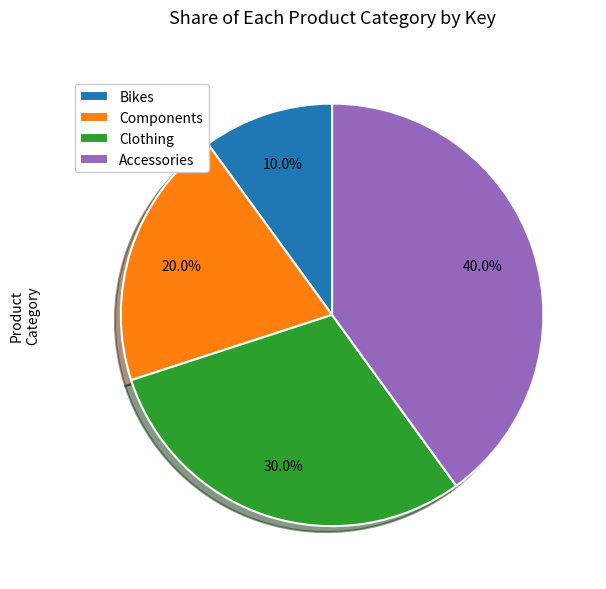

What percentage is NOT represented by Bikes?

90.0%